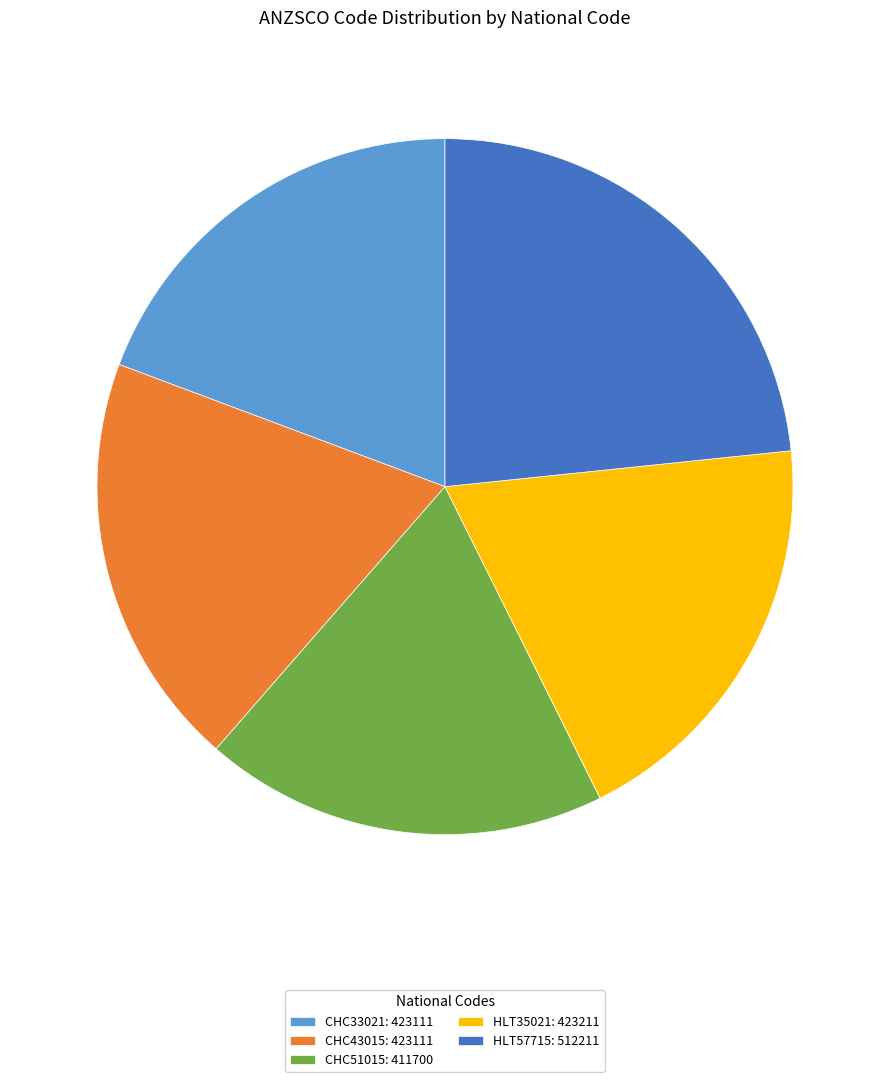

True or false: CHC51015 accounts for 32% of the total.

False